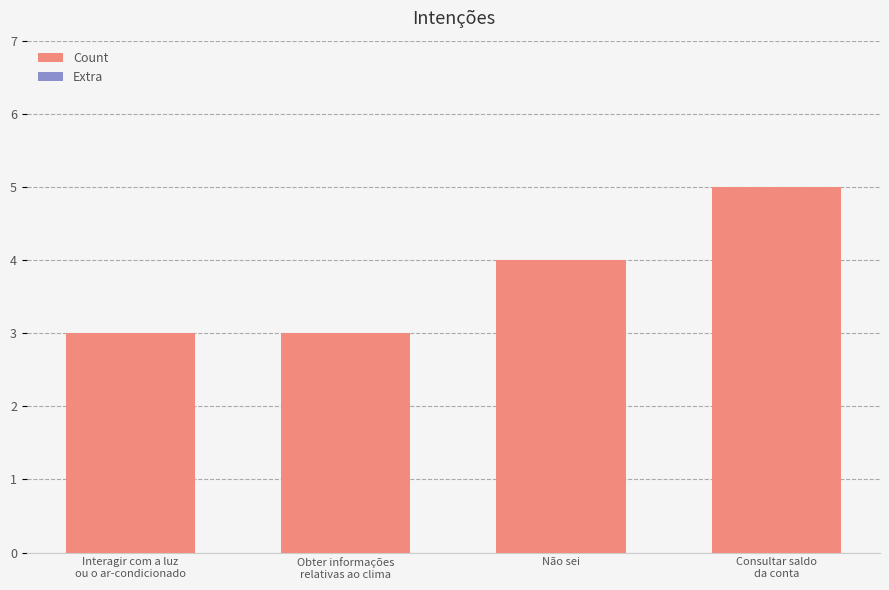

The value at Não sei is 5. True or false?

False